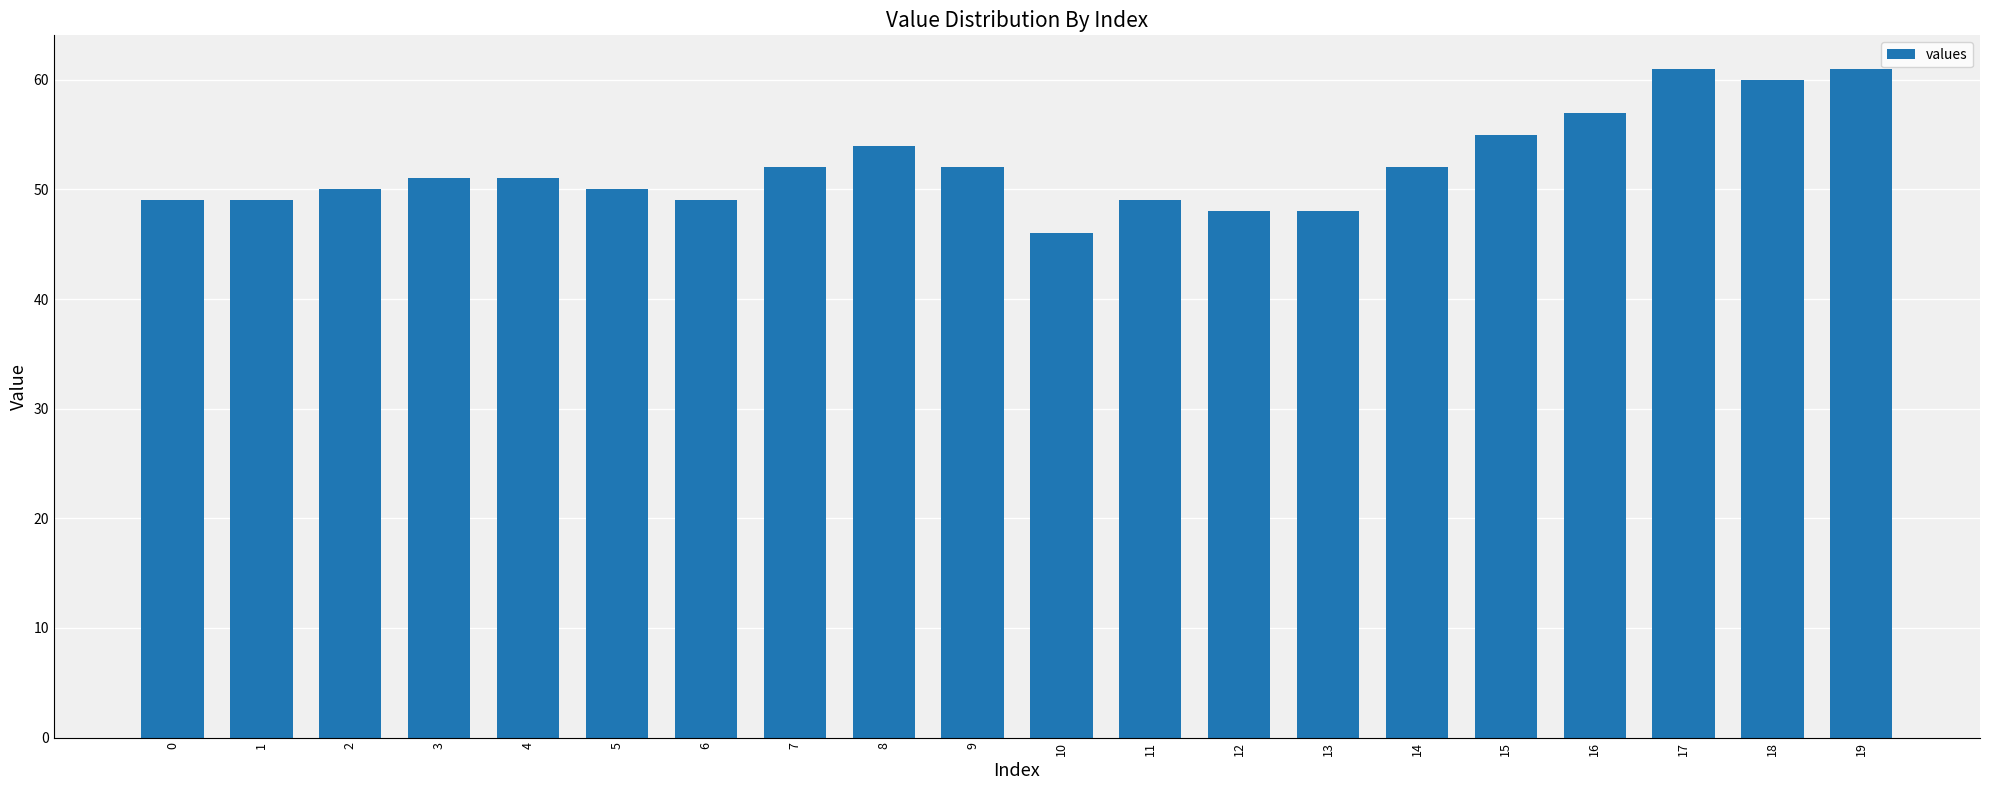

What is the sum of the values at 7 and 14?

104